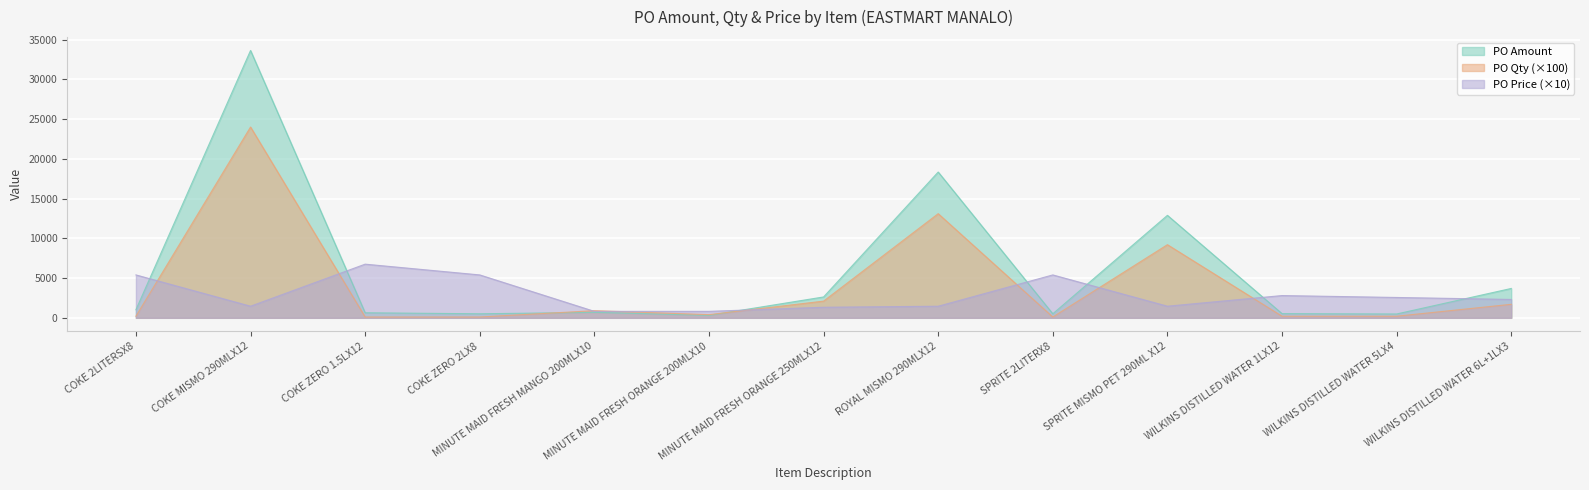

What is the difference between the maximum and minimum values in the PO Price series?

5937.3